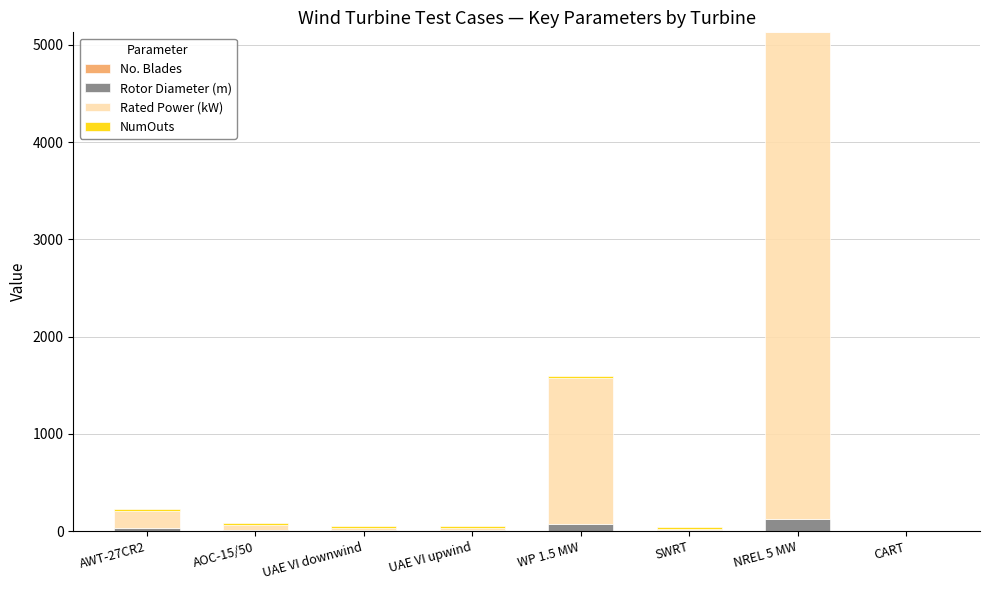

At which category is the sum across all series the highest?

NREL 5 MW